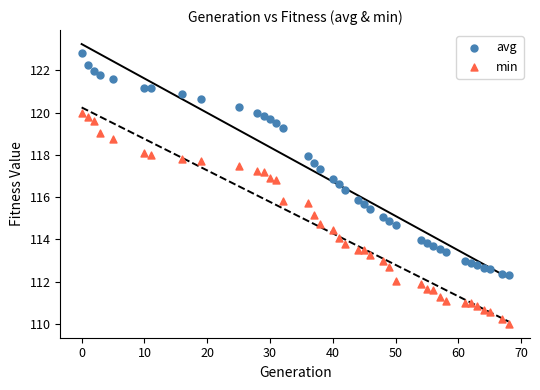

Which series reaches the minimum Y coordinate?

min